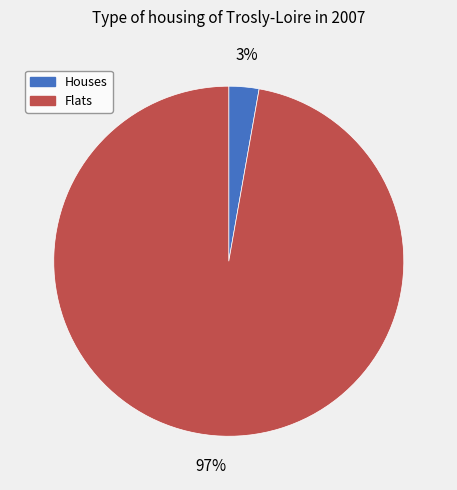

Which has a higher value, Flats or Houses?

Flats